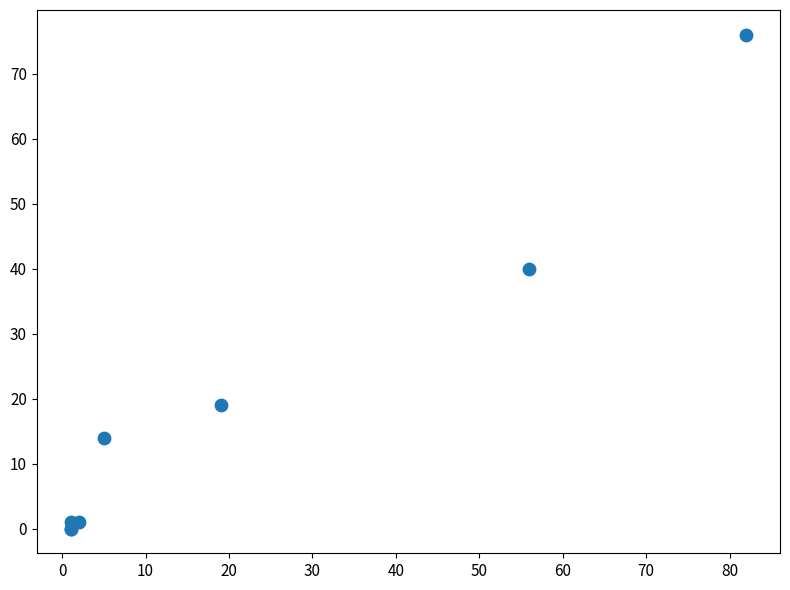

What Y value in the scatter plot is closest to 38?

40